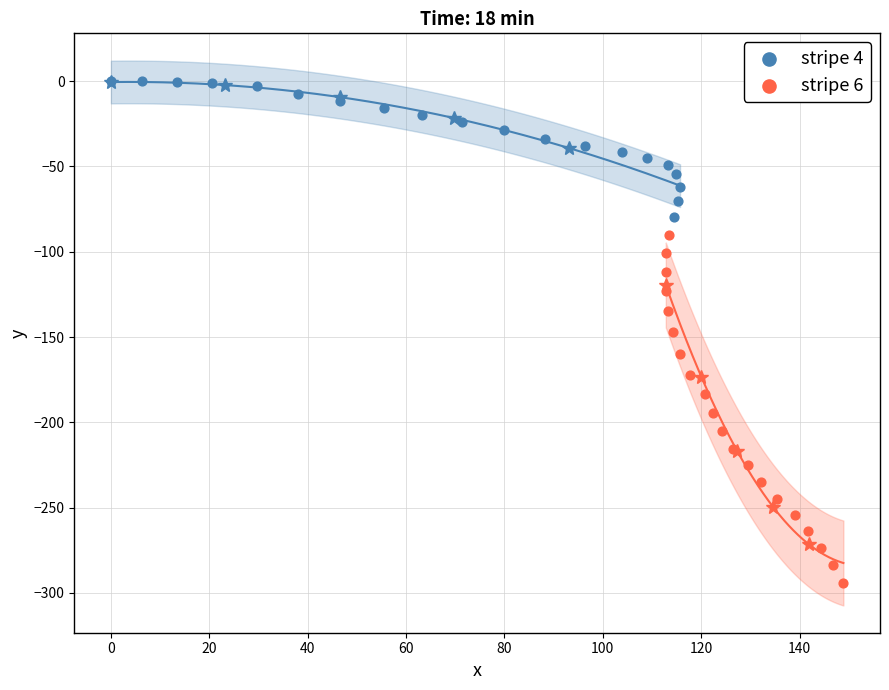

Which series reaches the minimum Y coordinate?

stripe 6